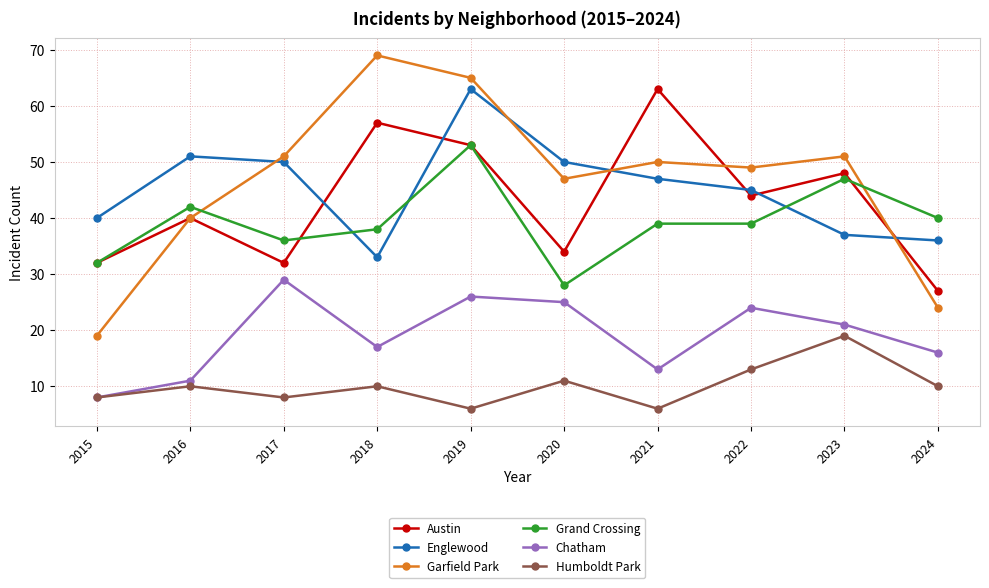

How many data points does each series have?

10